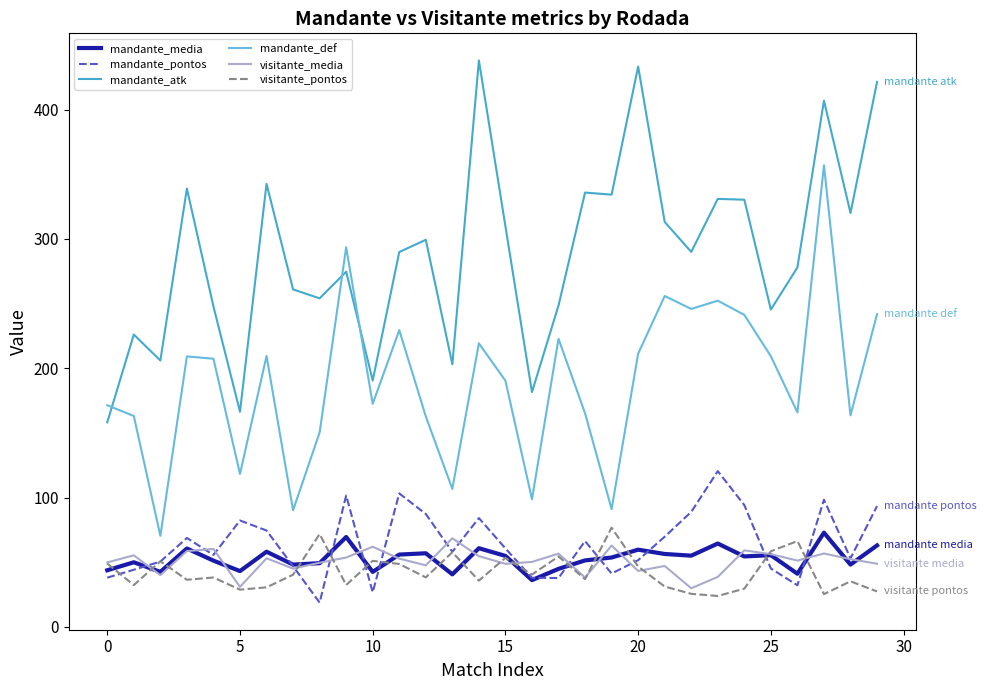

True or false: visitante_media and mandante_atk cross at least once.

False